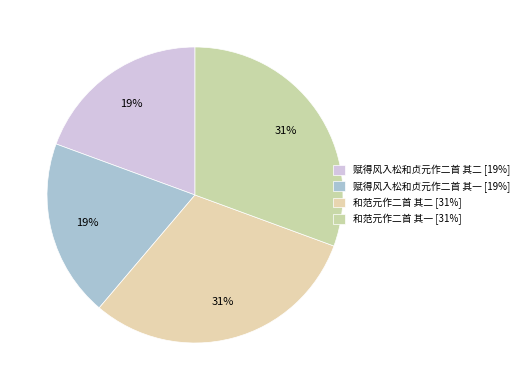

How many segments does this pie chart have?

4